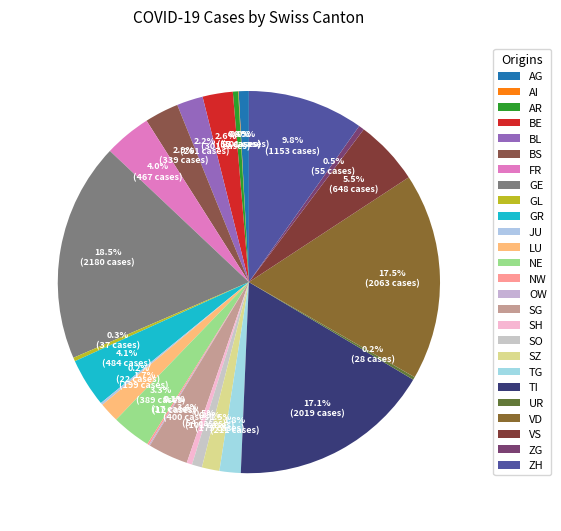

Rank the categories by value from lowest to highest.

AI, OW, NW, JU, UR, GL, AR, SH, ZG, AG, SO, SZ, LU, TG, BL, BE, BS, NE, SG, FR, GR, VS, ZH, TI, VD, GE